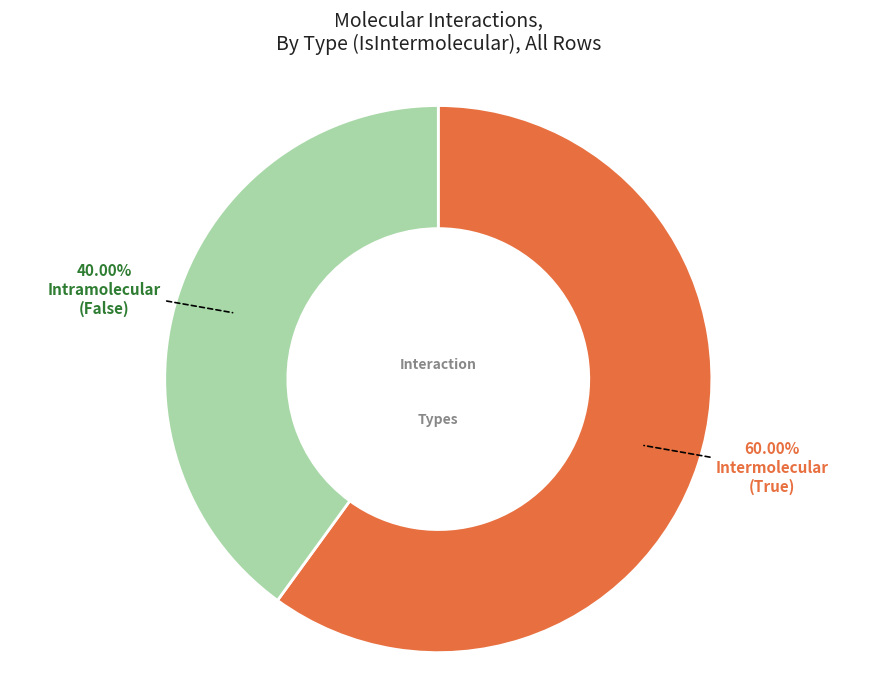

Count the number of slices in the pie.

2